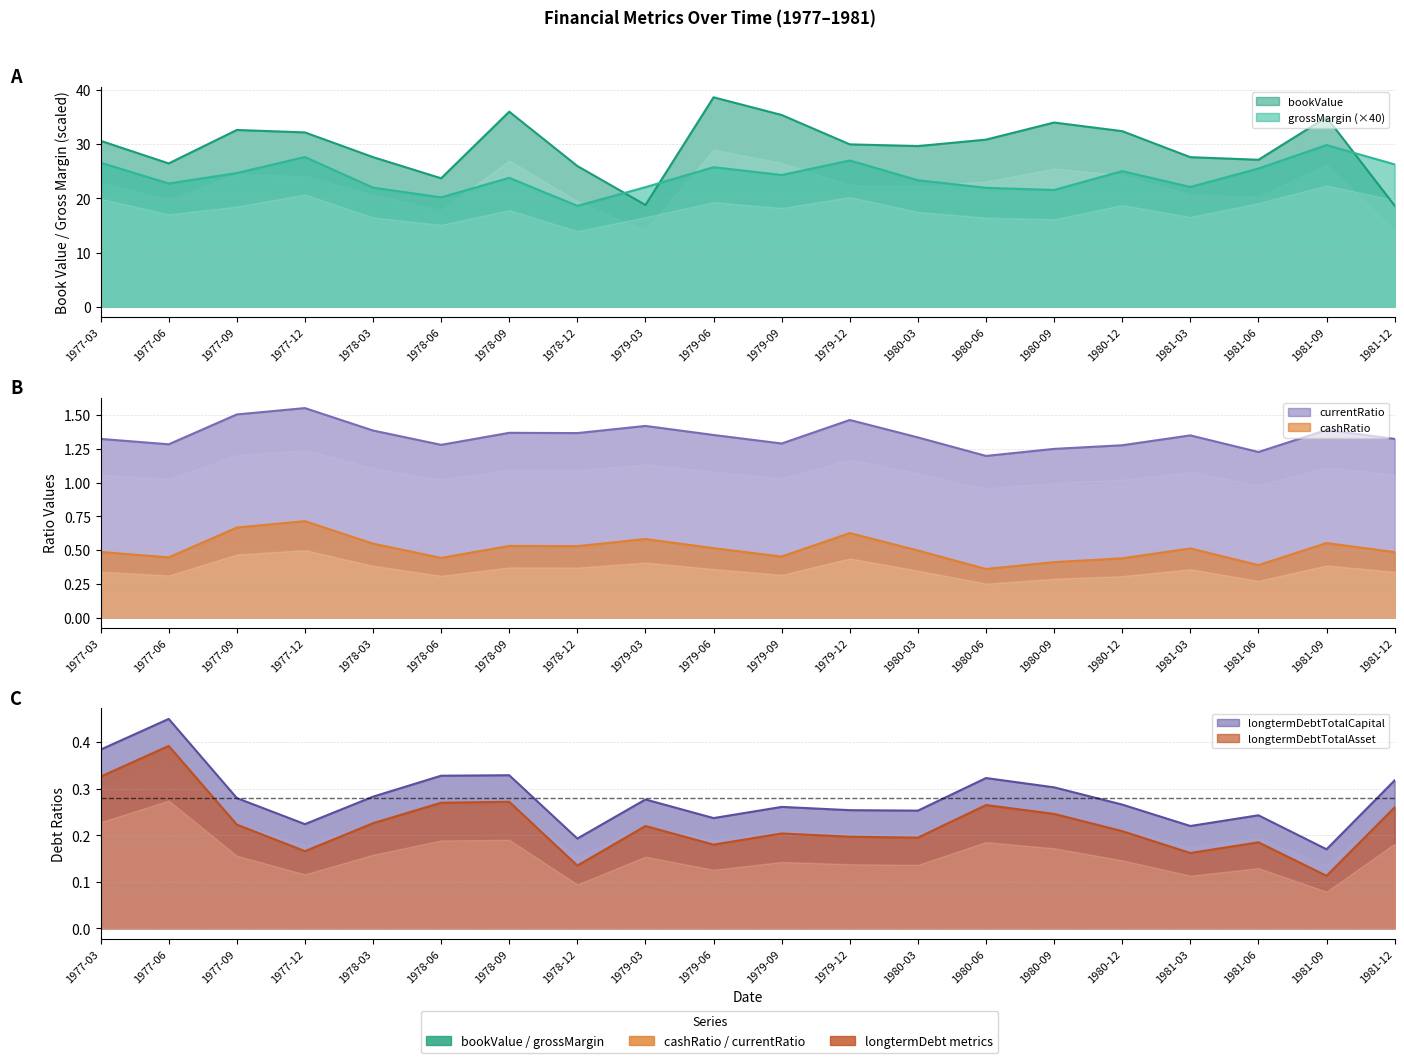

True or false: cashRatio has a value of 0.6 at 1980-06.

False